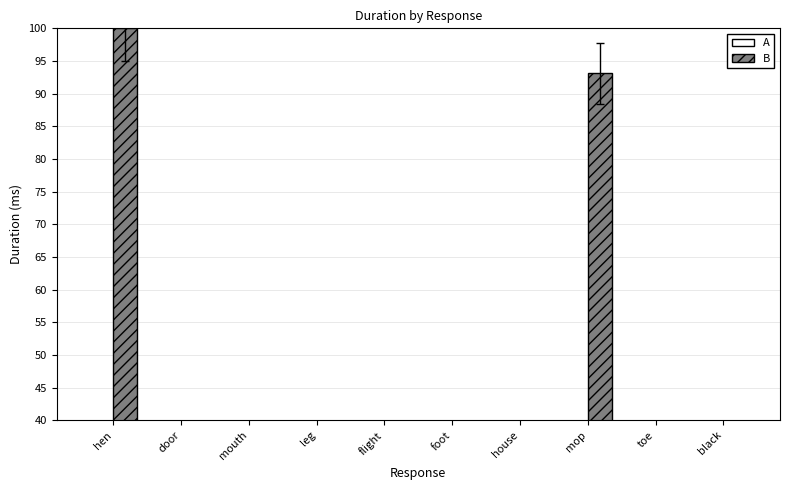

Between leg and house, which series saw the biggest shift?

B